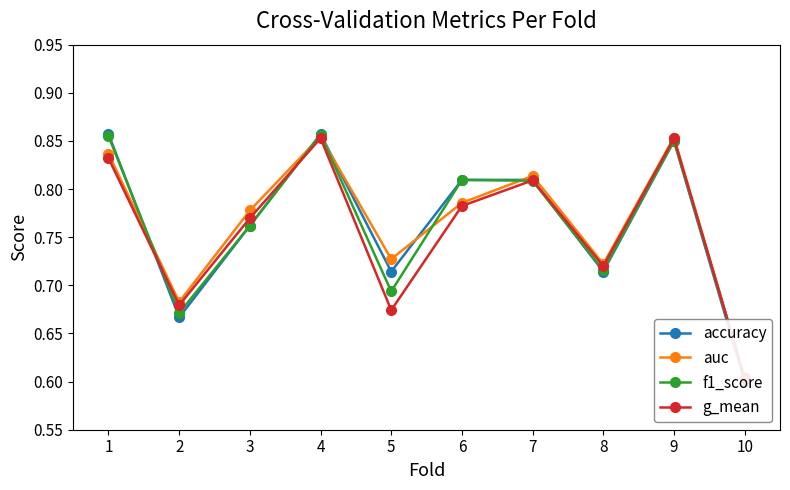

Rank the series by their average value, from lowest to highest.

g_mean, f1_score, accuracy, auc